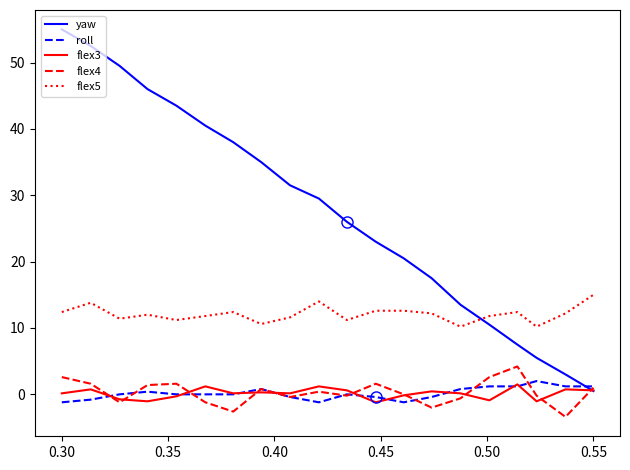

Which series has the widest spread of values?

yaw